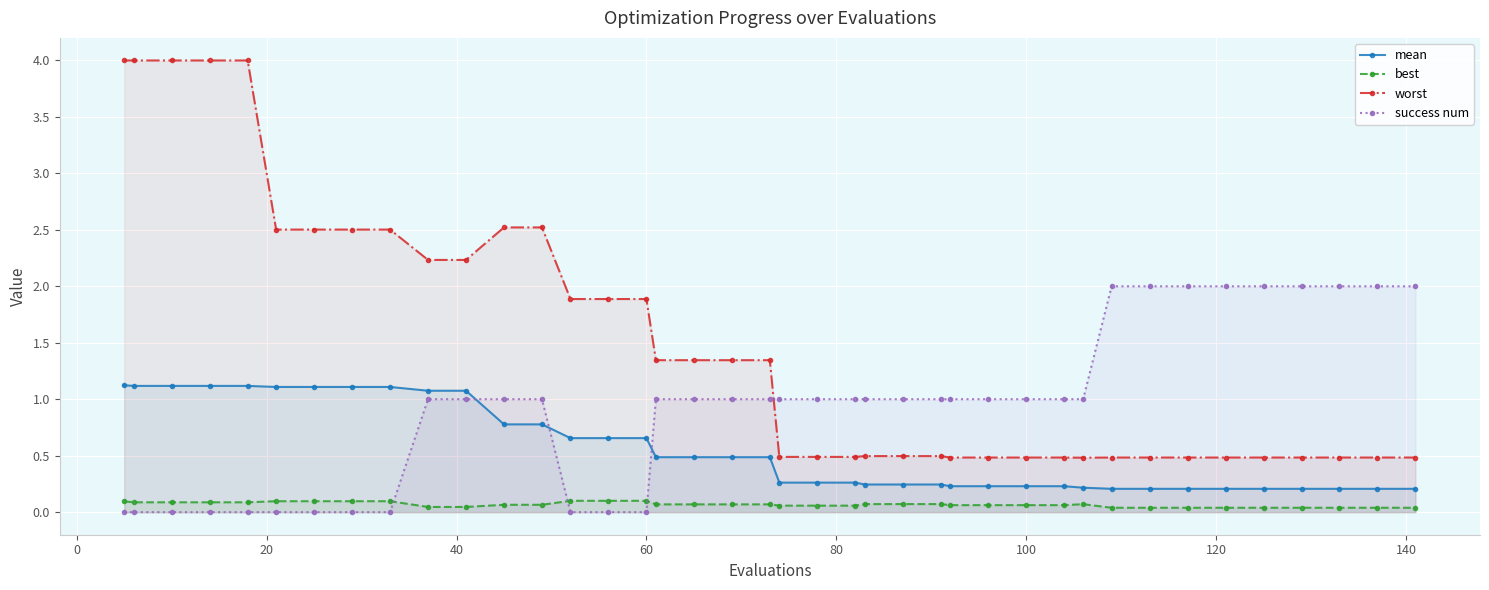

Which series has the largest total across all categories?

worst